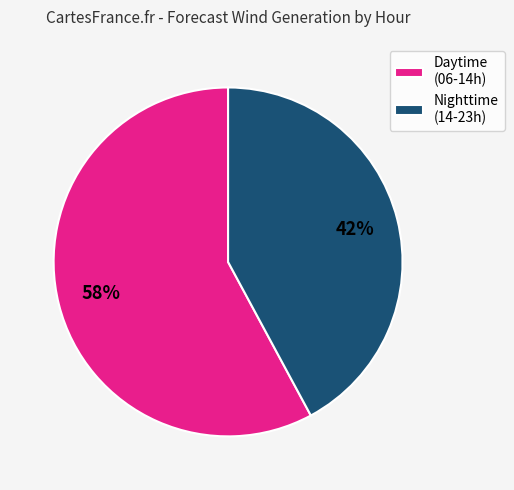

Is there any slice that represents more than half of the pie?

Yes